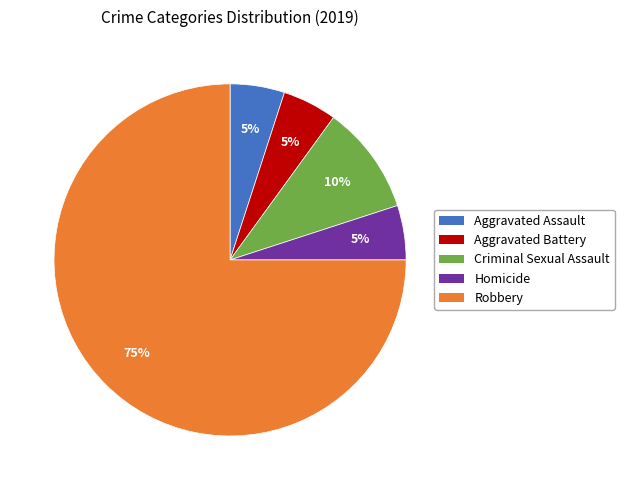

Approximately how many times larger is the value at Homicide compared to Aggravated Battery?

1.0